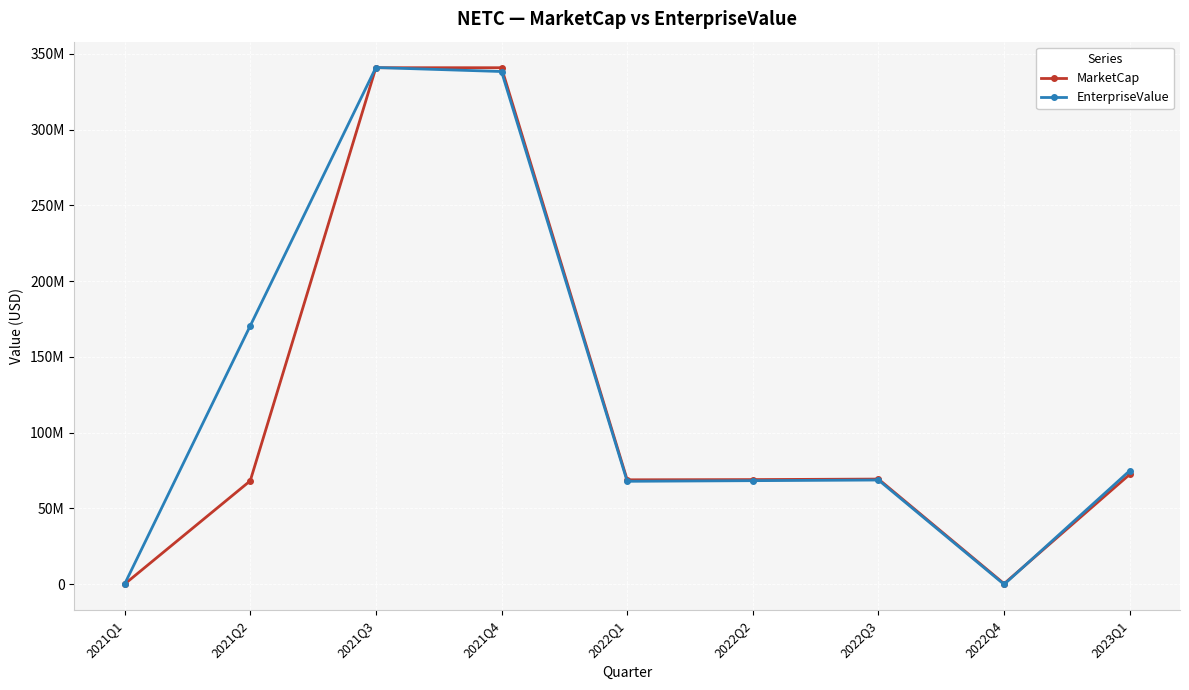

How many data points in EnterpriseValue are above 68719737?

4